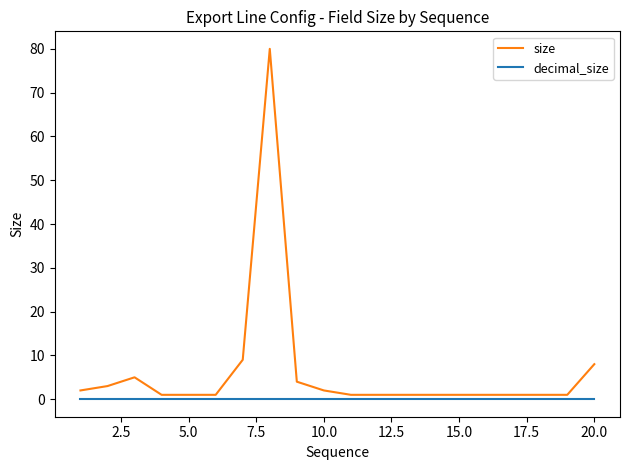

Rank the series by their maximum value, from lowest to highest.

decimal_size, size